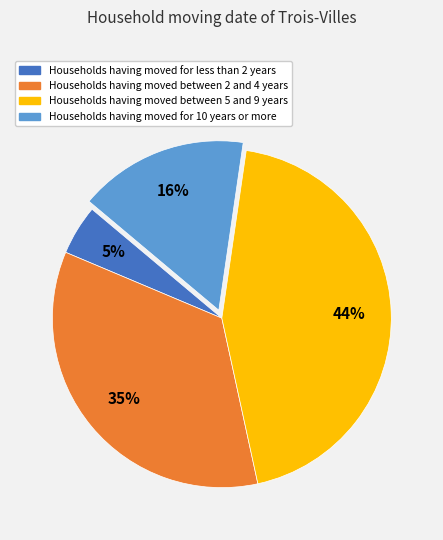

Combined, do Households having moved for less than 2 years and Households having moved for 10 years or more account for over 50%?

No